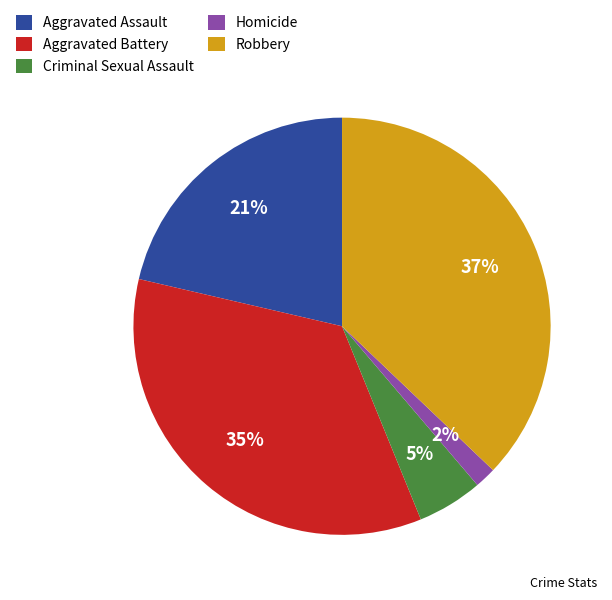

Rank the categories by value from highest to lowest.

Robbery, Aggravated Battery, Aggravated Assault, Criminal Sexual Assault, Homicide